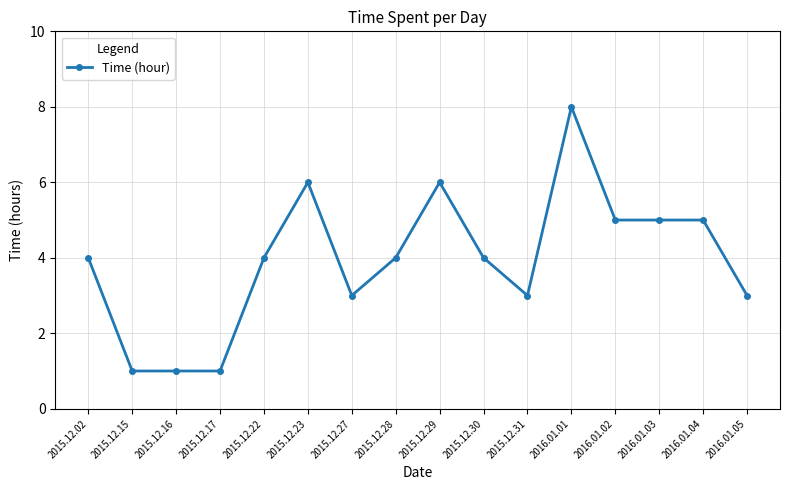

How many values are between 3 and 5?

10